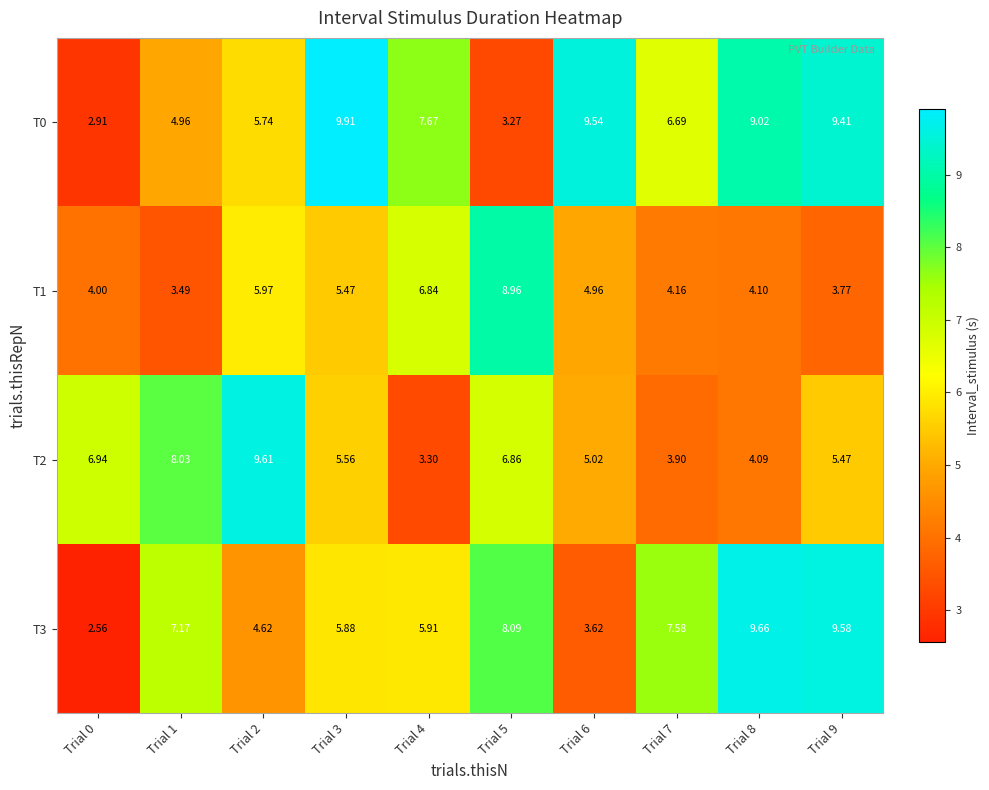

Which series changed the most between Trial 2 and Trial 9?

T3